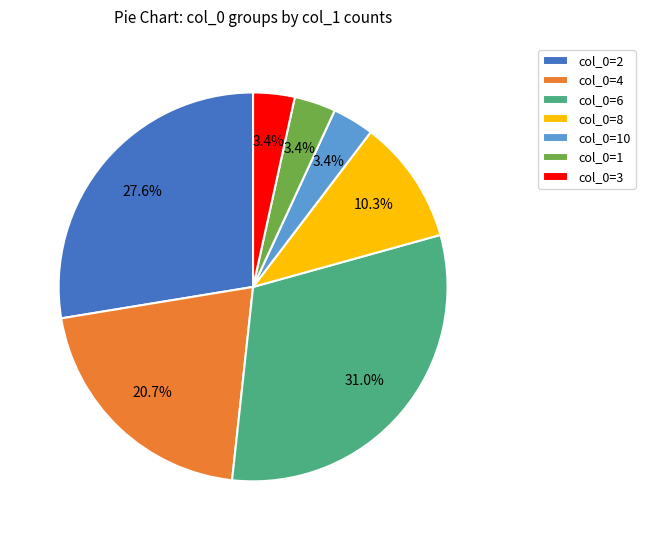

Which category has the biggest portion of the pie?

col_0=6